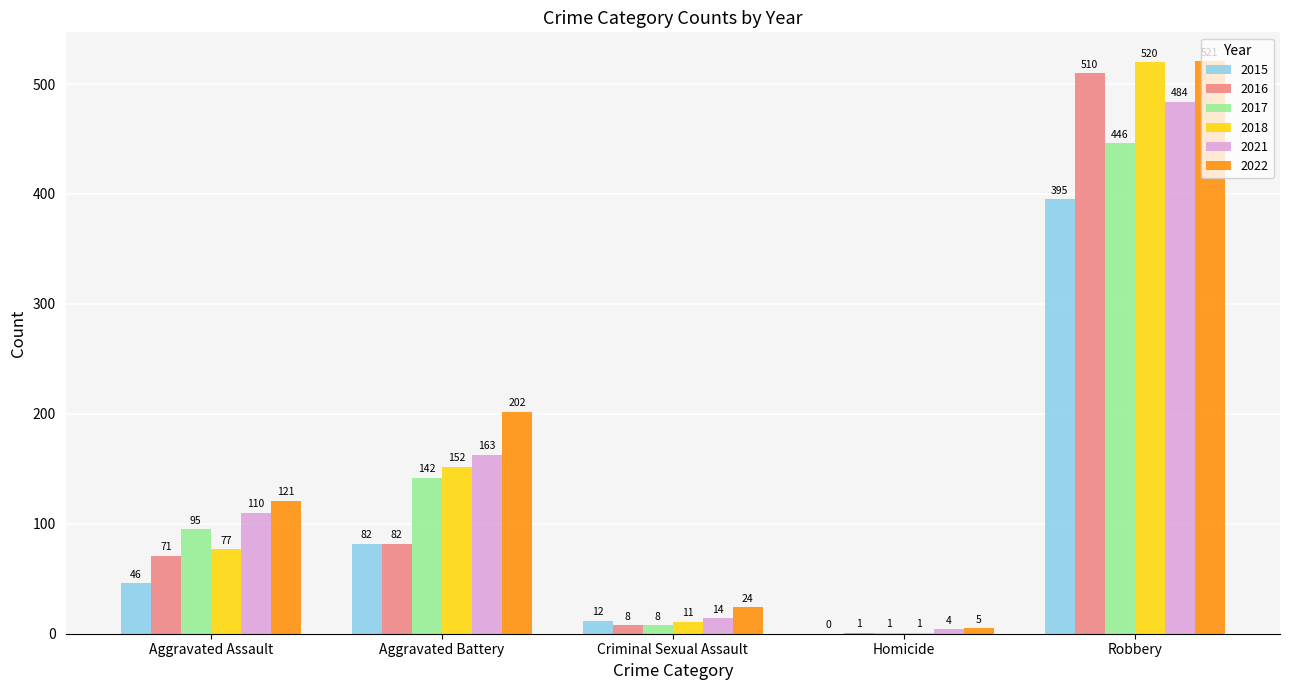

True or false: 2022 has a value of 813 at Robbery.

False